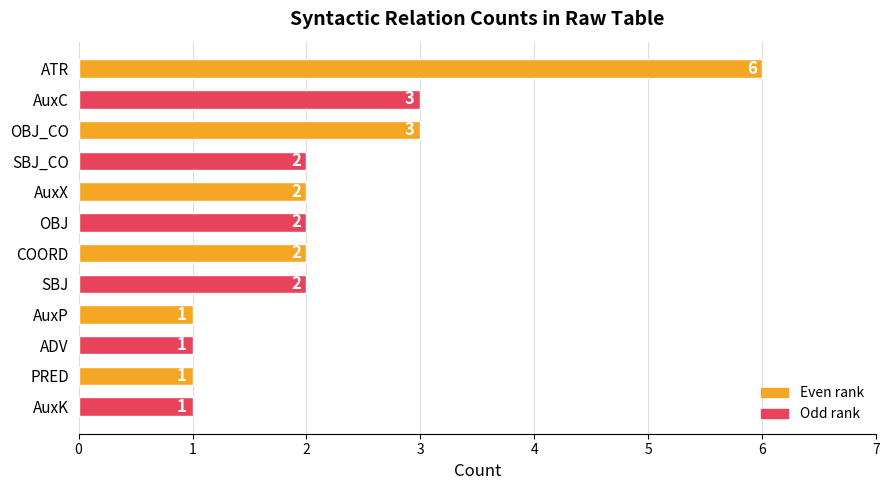

Count the values in the range 1 to 3.

11